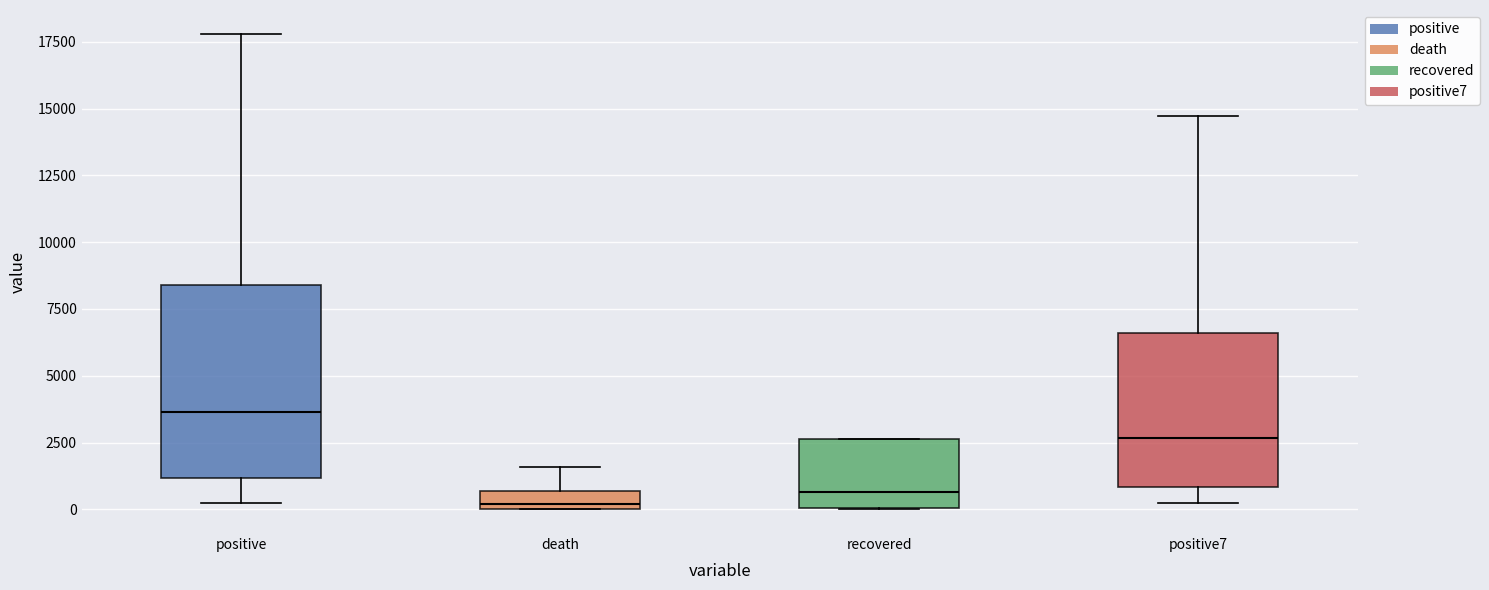

Where is the upper edge of the box for death on the y-axis? The values are not printed on the chart, so give them approximately, as read against the axis.

500